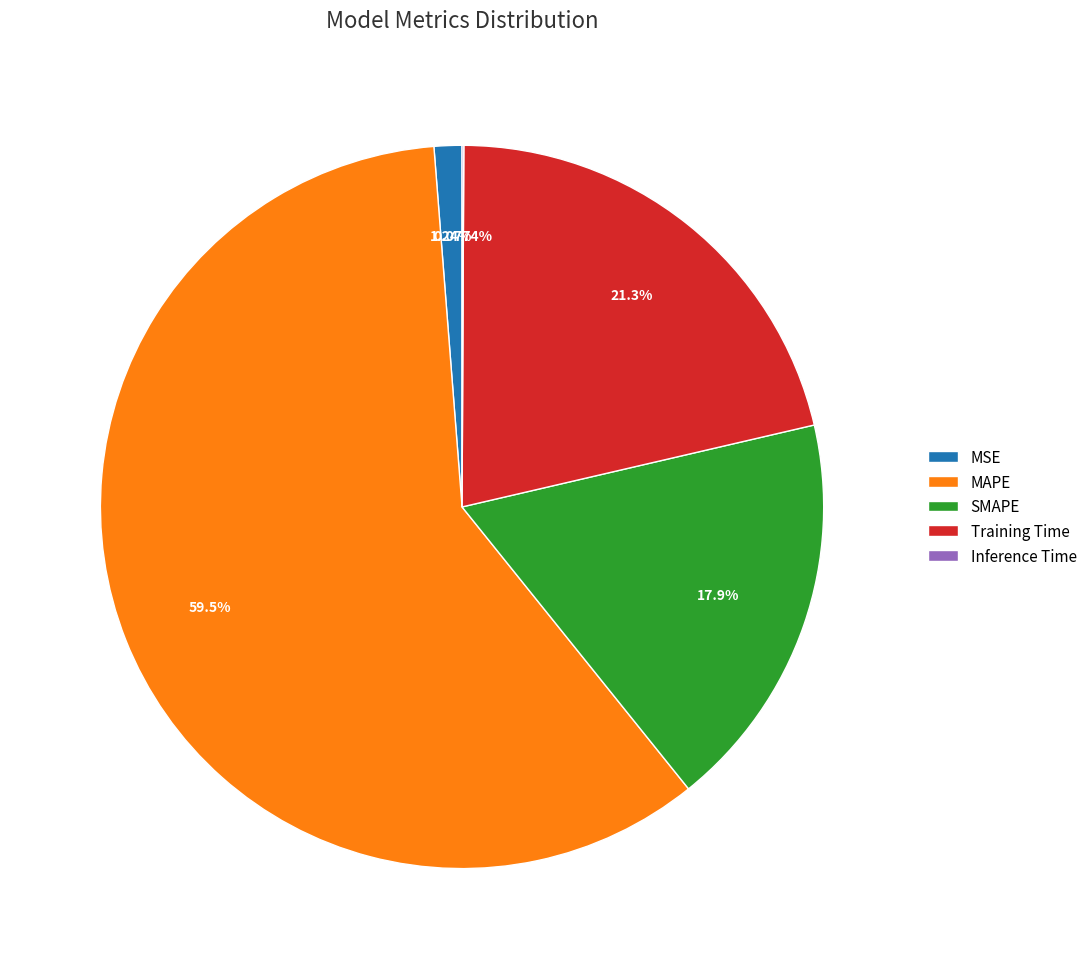

Which slice is the largest?

MAPE